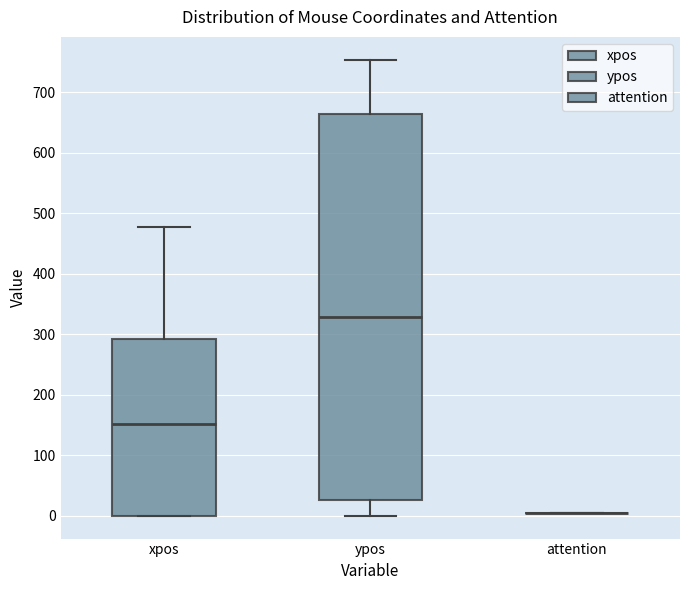

Reading left to right, transcribe this box plot: for each box, give where its median line is, the range the box spans, and where its two whiskers end, as read against the y-axis. The values are not printed on the chart, so give them approximately, as read against the axis.

xpos: median 150, box 0 to 290, whiskers 0 to 480
ypos: median 330, box 30 to 660, whiskers 0 to 750
attention: box collapsed to a line at 10, whiskers 10 to 10